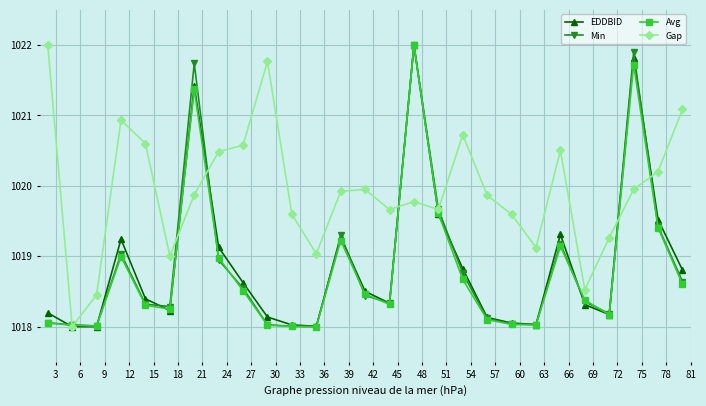

In Min, how many points are lower than both neighbors (excluding endpoints)?

6